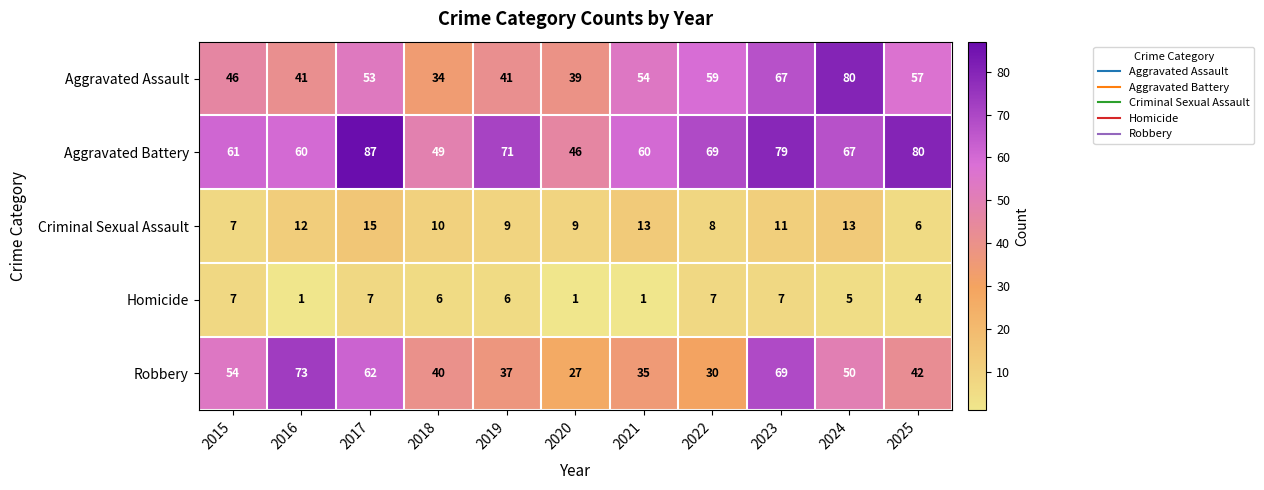

Which series has the largest total across all categories?

Aggravated Battery